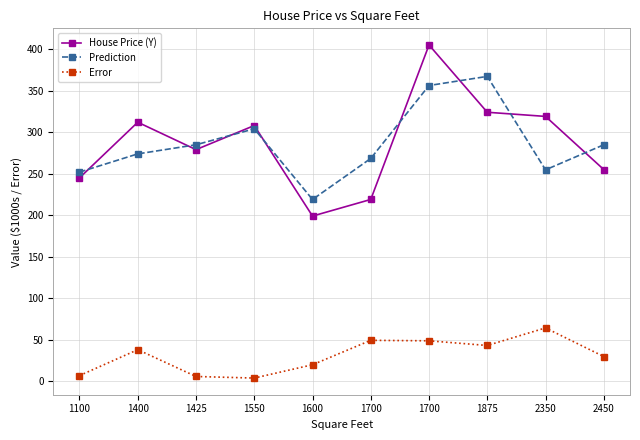

The value of Prediction at 1700 is 390.7. True or false?

False